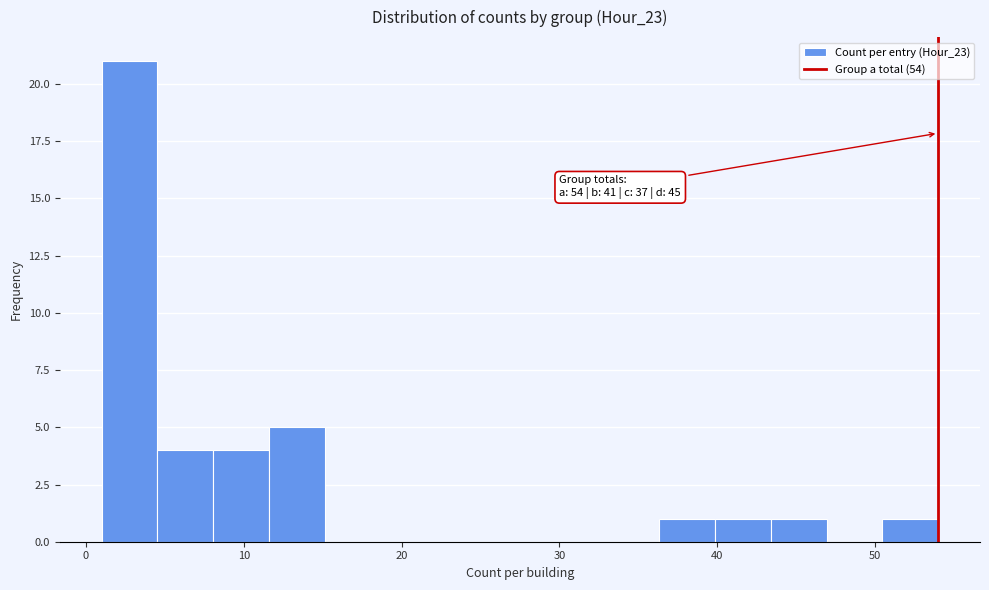

Around what value on the x-axis is the tallest bar? Give the approximate position of its centre, as read against the axis.

3